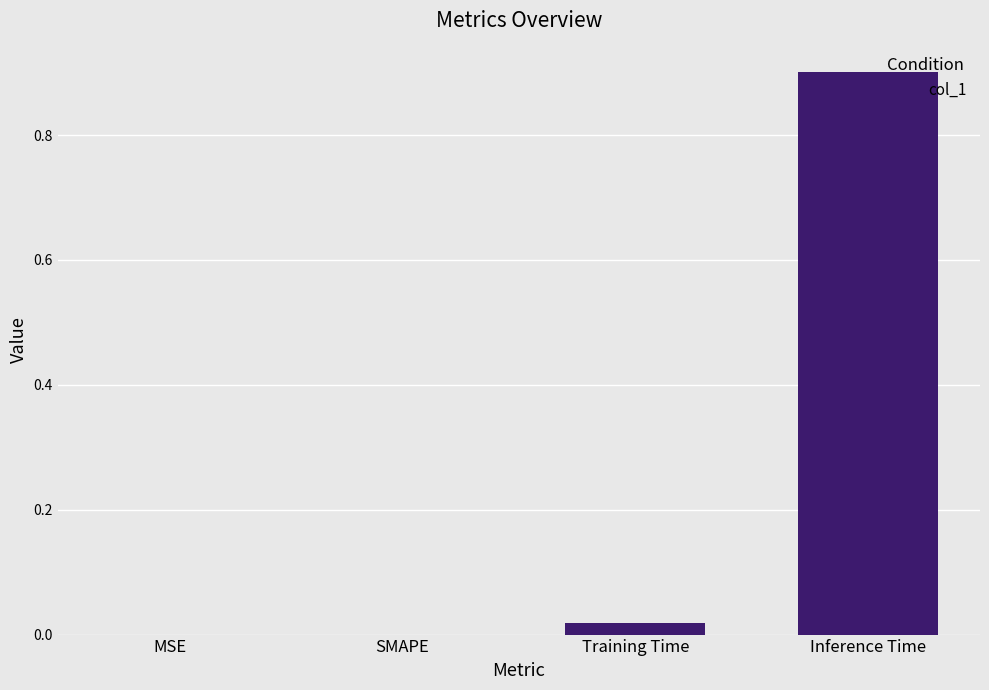

What is the average value?

0.2